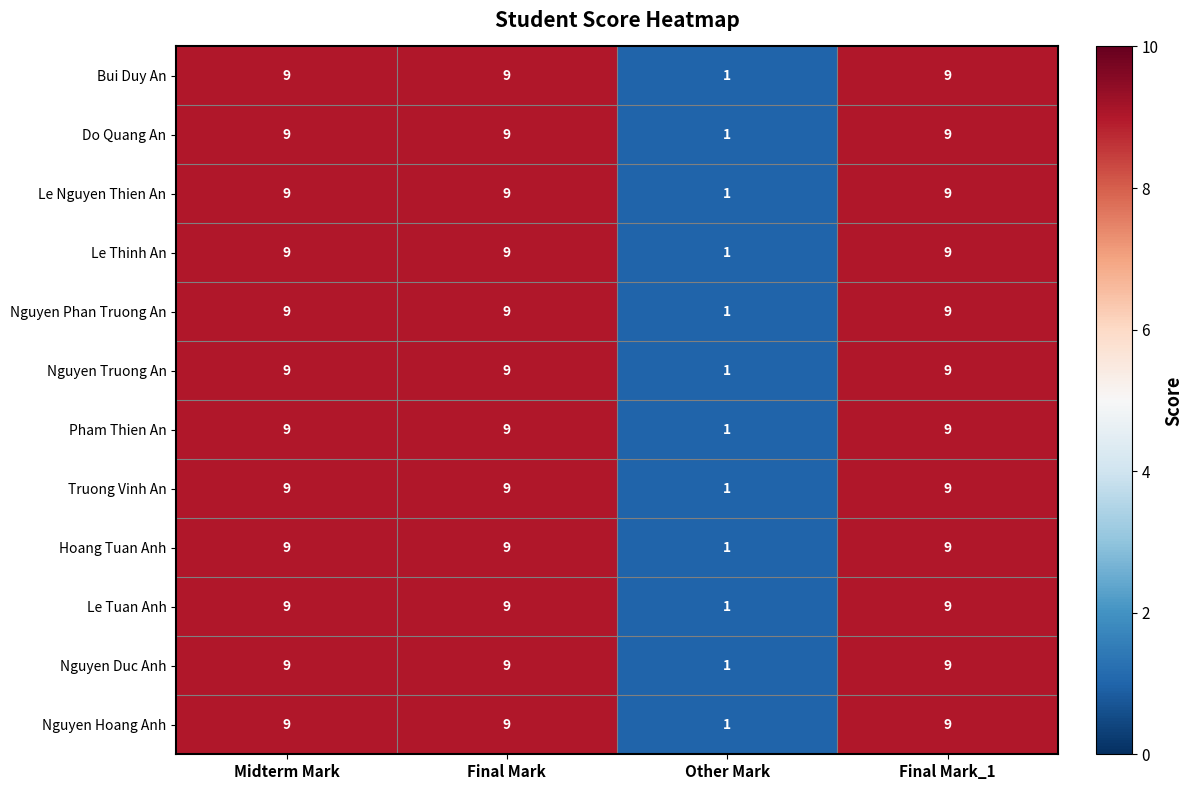

What is the difference between the second highest and minimum values in the Nguyen Hoang Anh series?

8